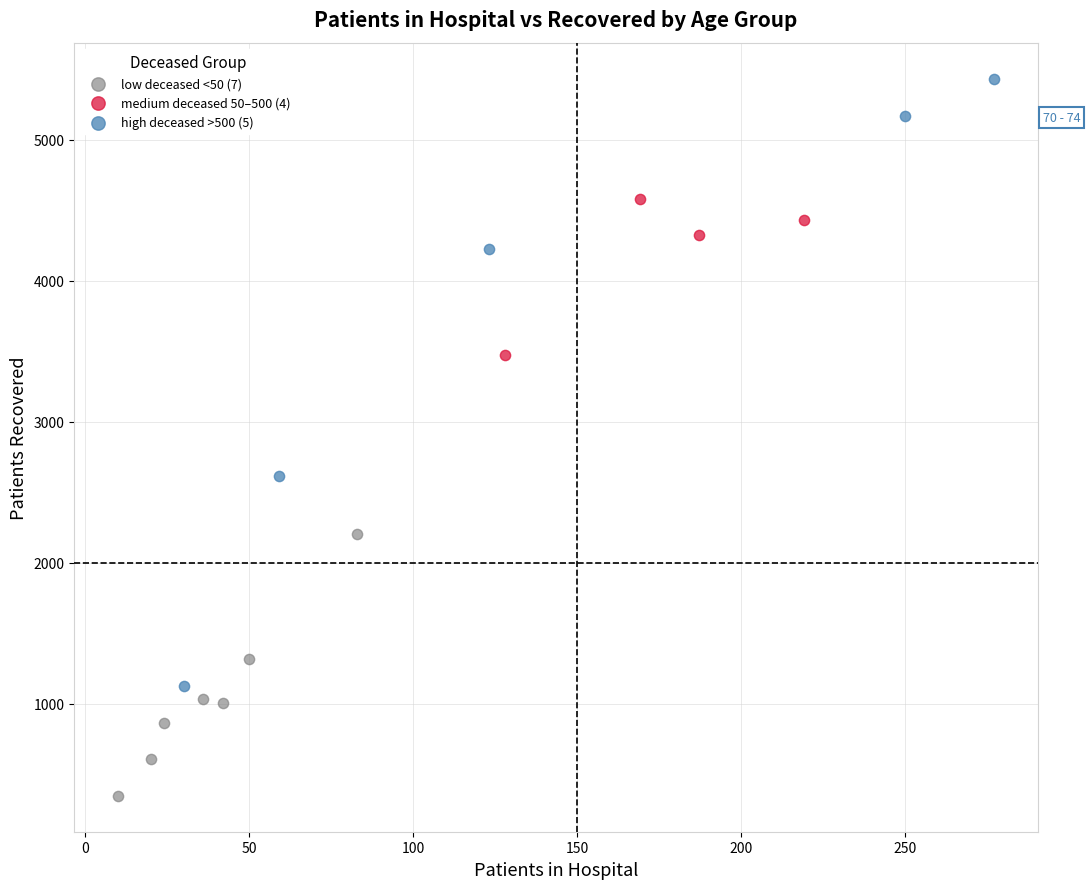

Which series reaches the maximum Y coordinate?

high deceased >500 (5)